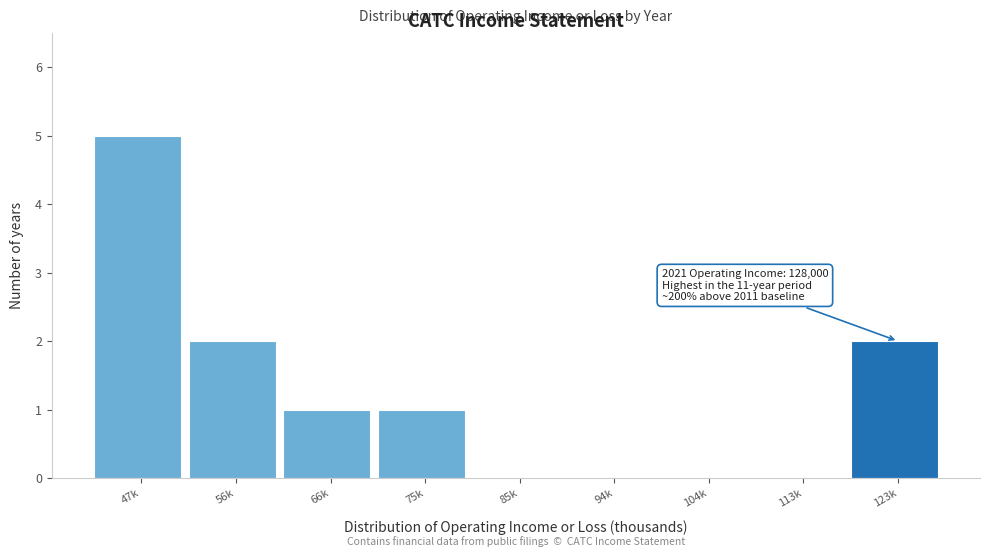

Reading left to right, transcribe all the data shown in this chart.

47k=5	56k=2	66k=1	75k=1	85k=0	94k=0	104k=0	113k=0	123k=2